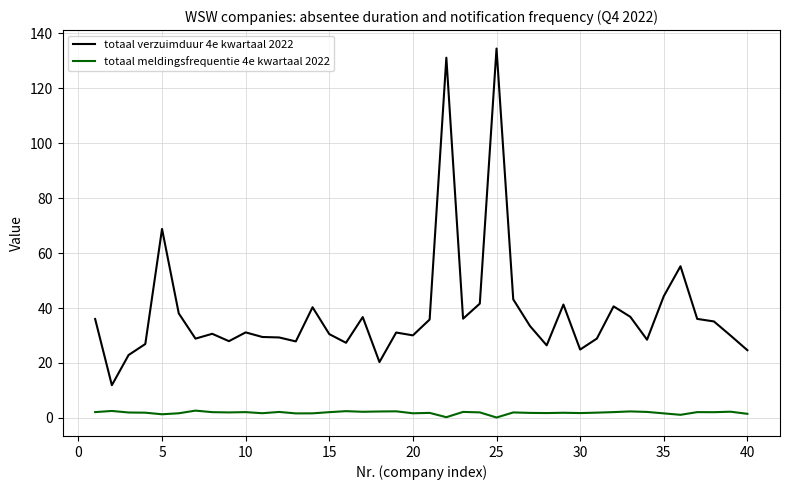

Which series has the largest range (max minus min)?

totaal verzuimduur 4e kwartaal 2022